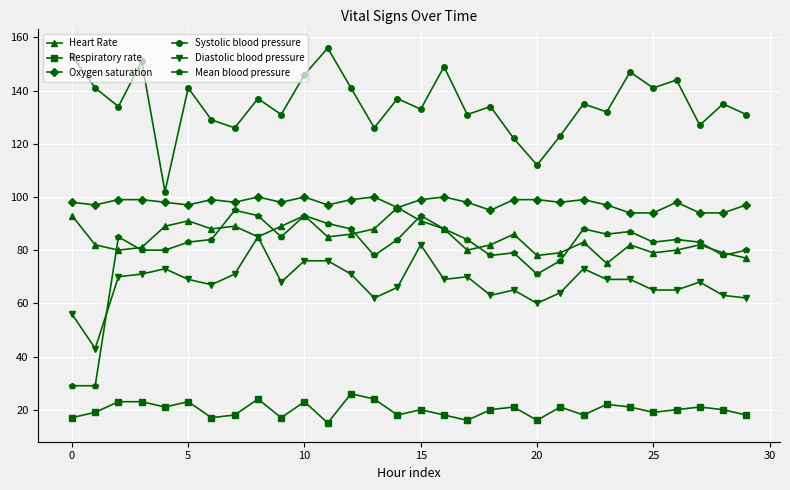

What is the lowest value of the Oxygen saturation series?

94